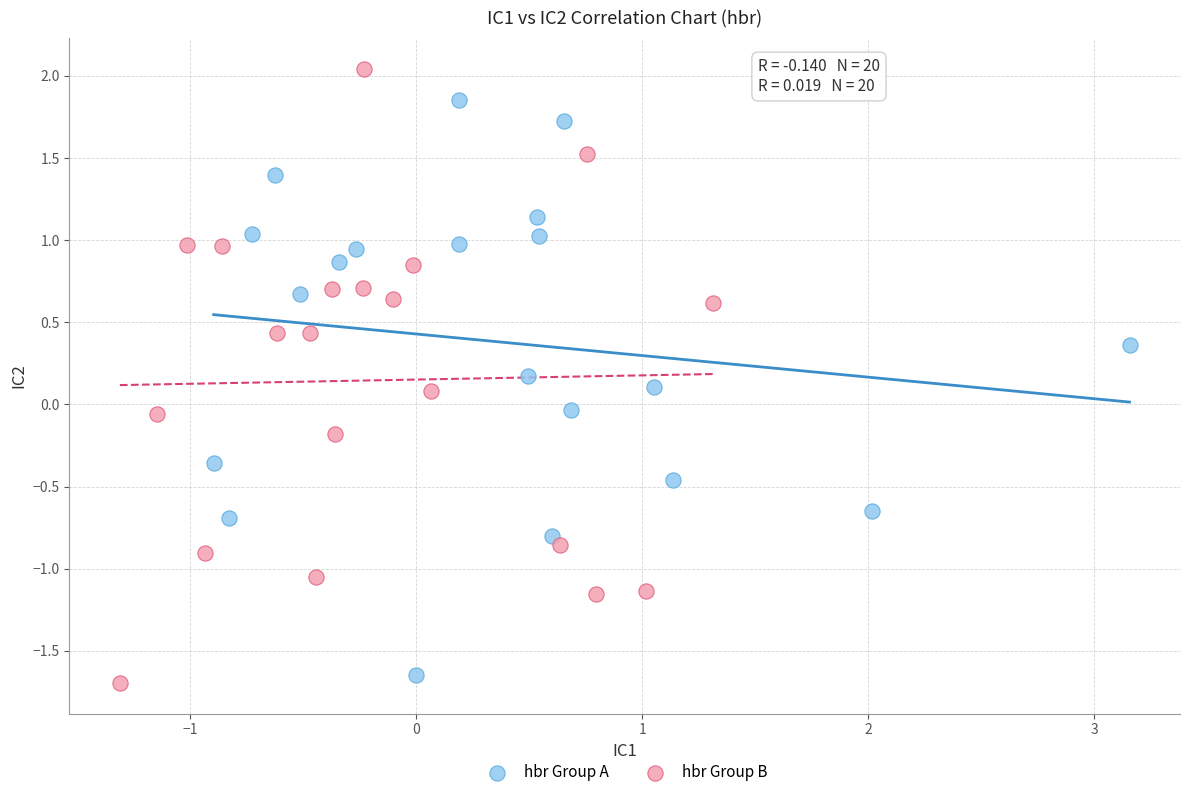

What are all the series names shown in the legend?

hbr Group A, hbr Group B